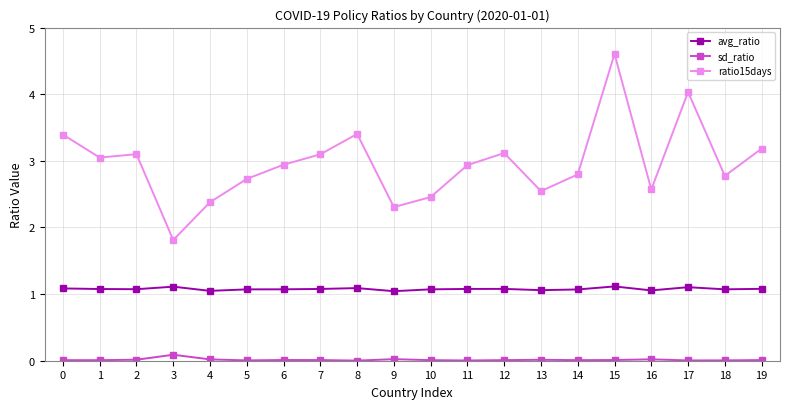

In ratio15days, how many points are higher than both neighbors (excluding endpoints)?

5